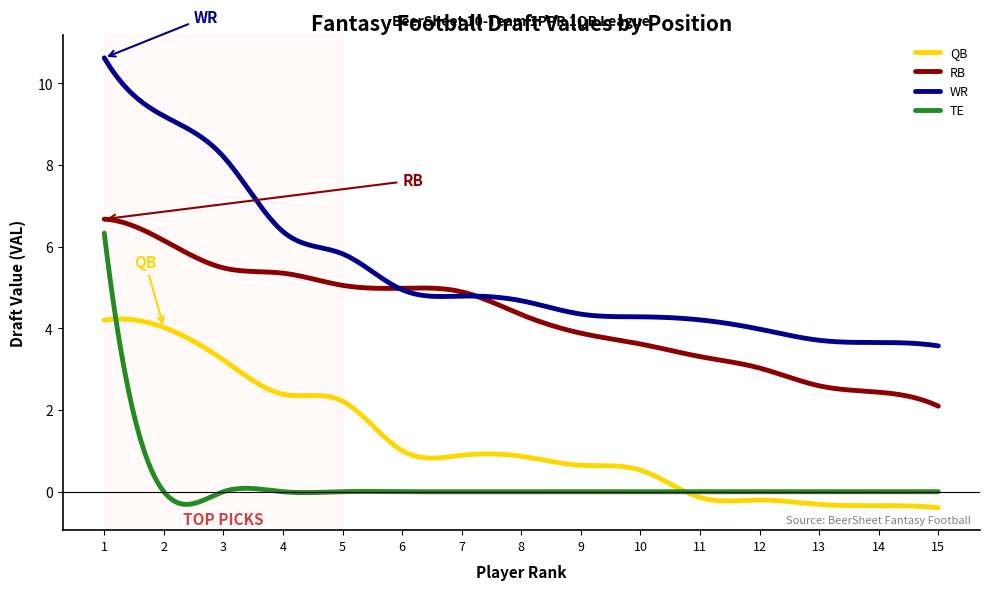

True or false: TE and WR intersect in this chart.

False